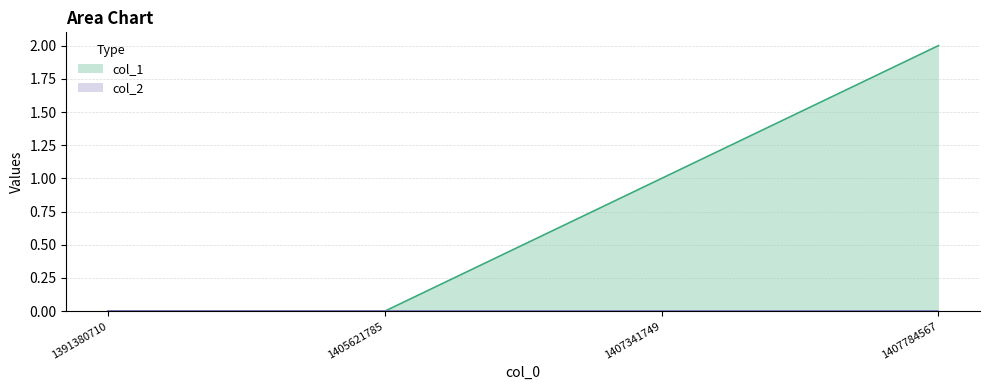

At which label is the value closest to 1?

1407341749